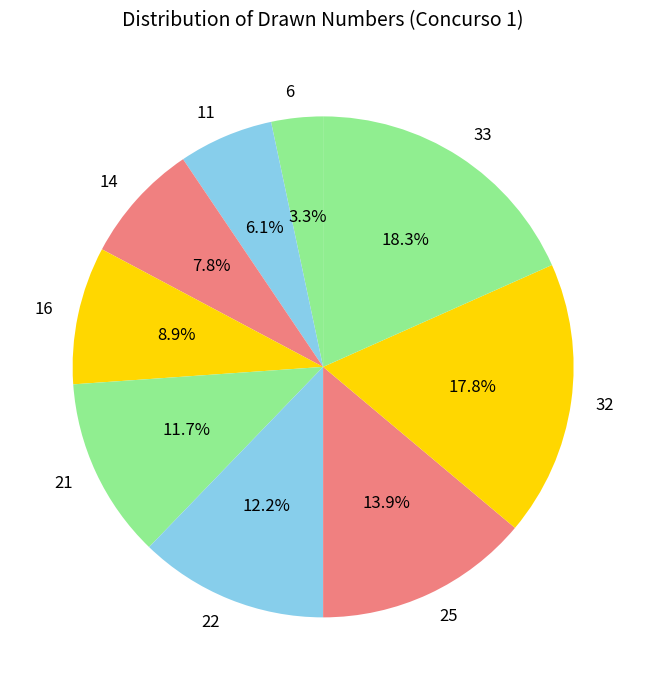

The 32 slice represents 18% of the pie. True or false?

True